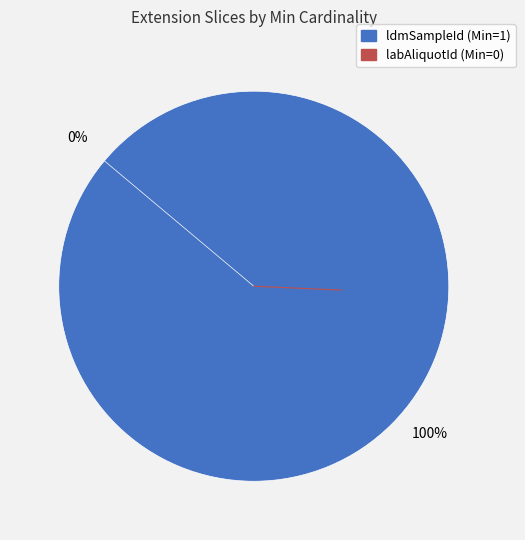

Between ldmSampleId (Min=1) and labAliquotId (Min=0), which is larger?

ldmSampleId (Min=1)